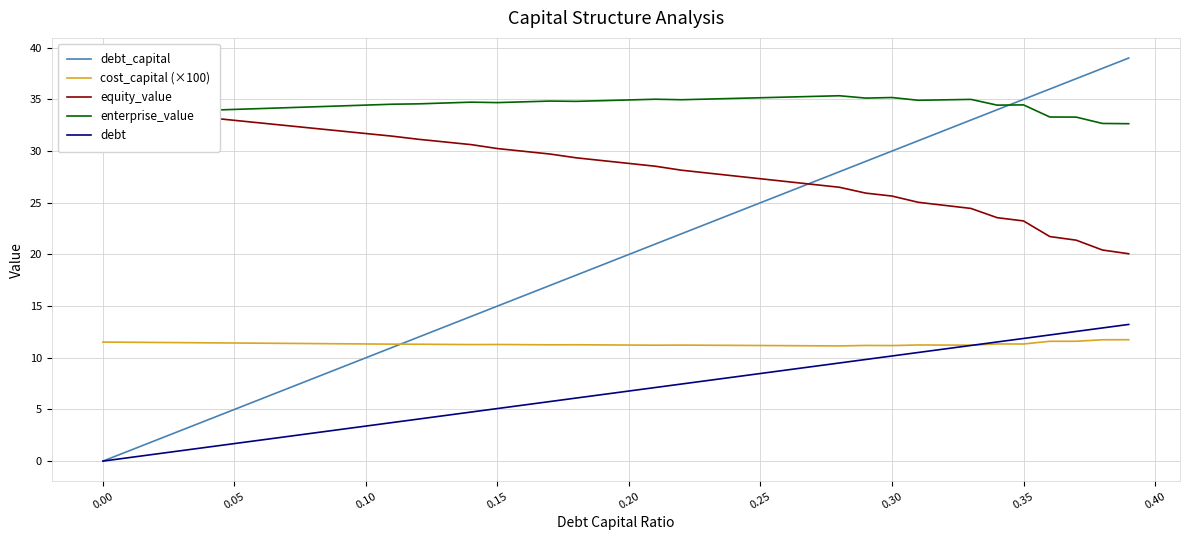

True or false: cost_capital (×100) and enterprise_value intersect in this chart.

False